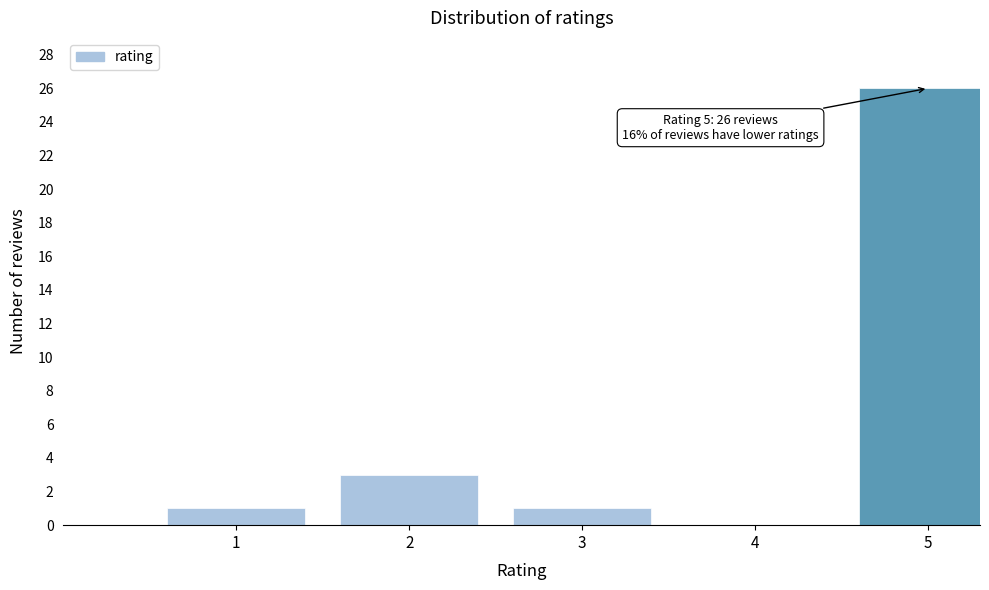

Reading left to right, transcribe all the data shown in this chart.

1=1	2=3	3=1	4=0	5=26